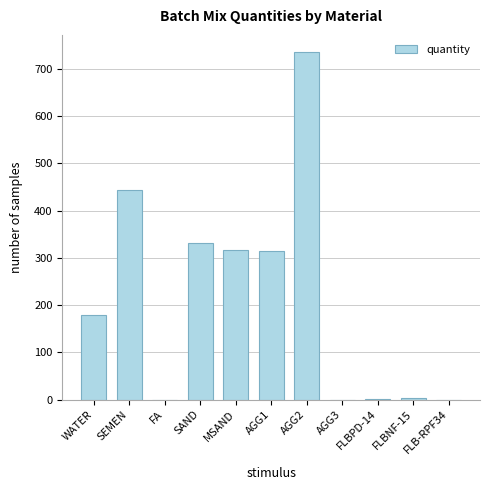

What is the difference between the values at SAND and WATER?

152.0